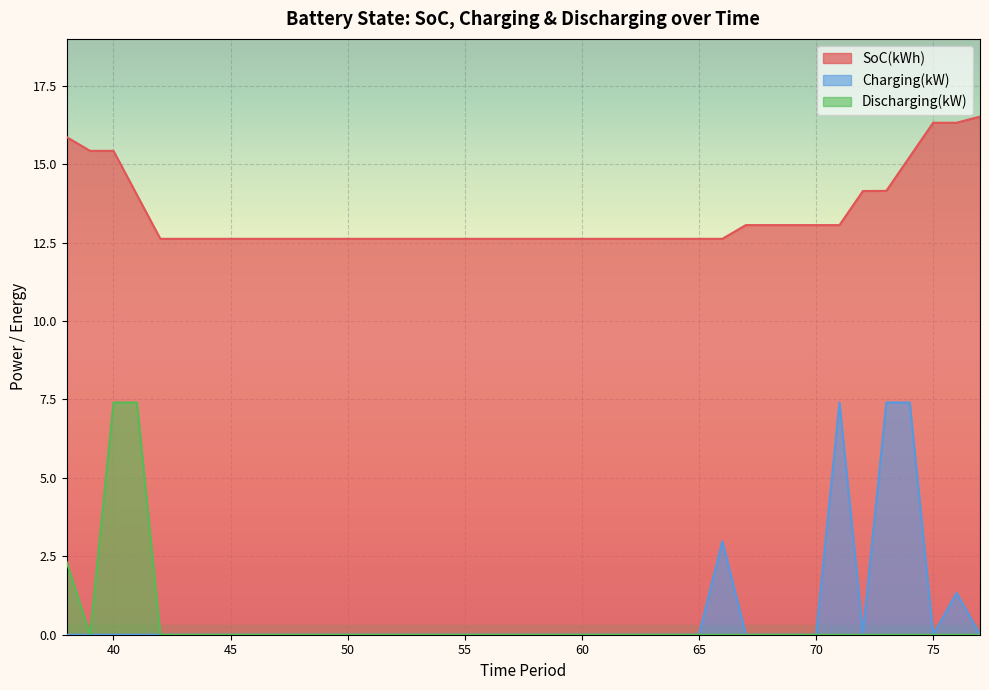

Where is Charging(kW) nearest to the value 3?

66